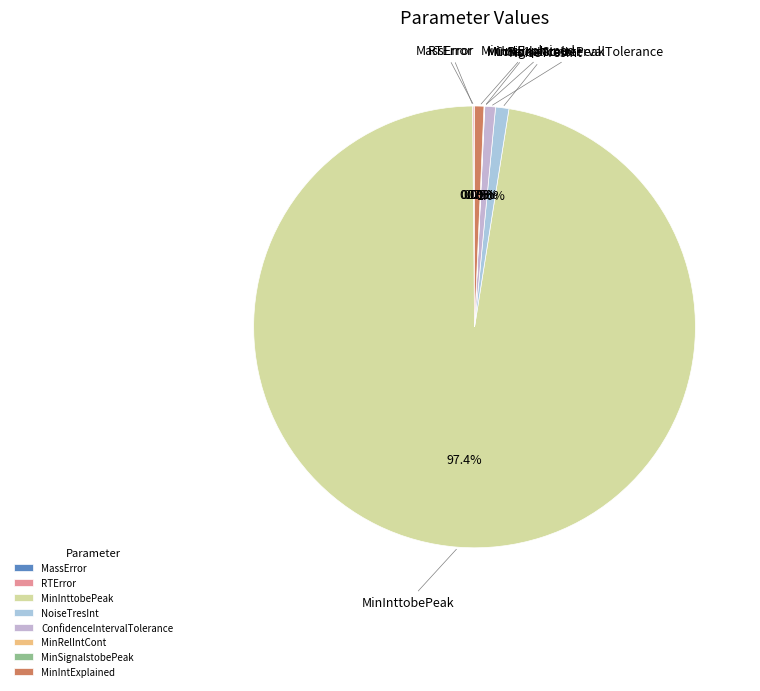

Which slice is the largest?

MinInttobePeak